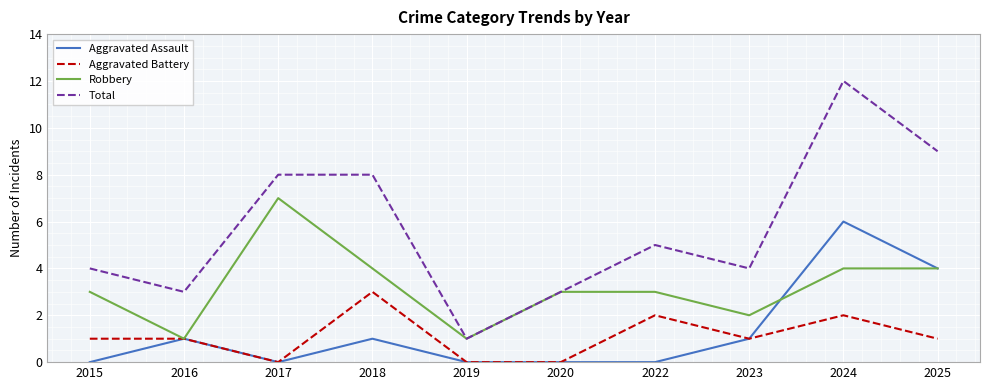

At which category does Robbery reach its first local valley?

2016